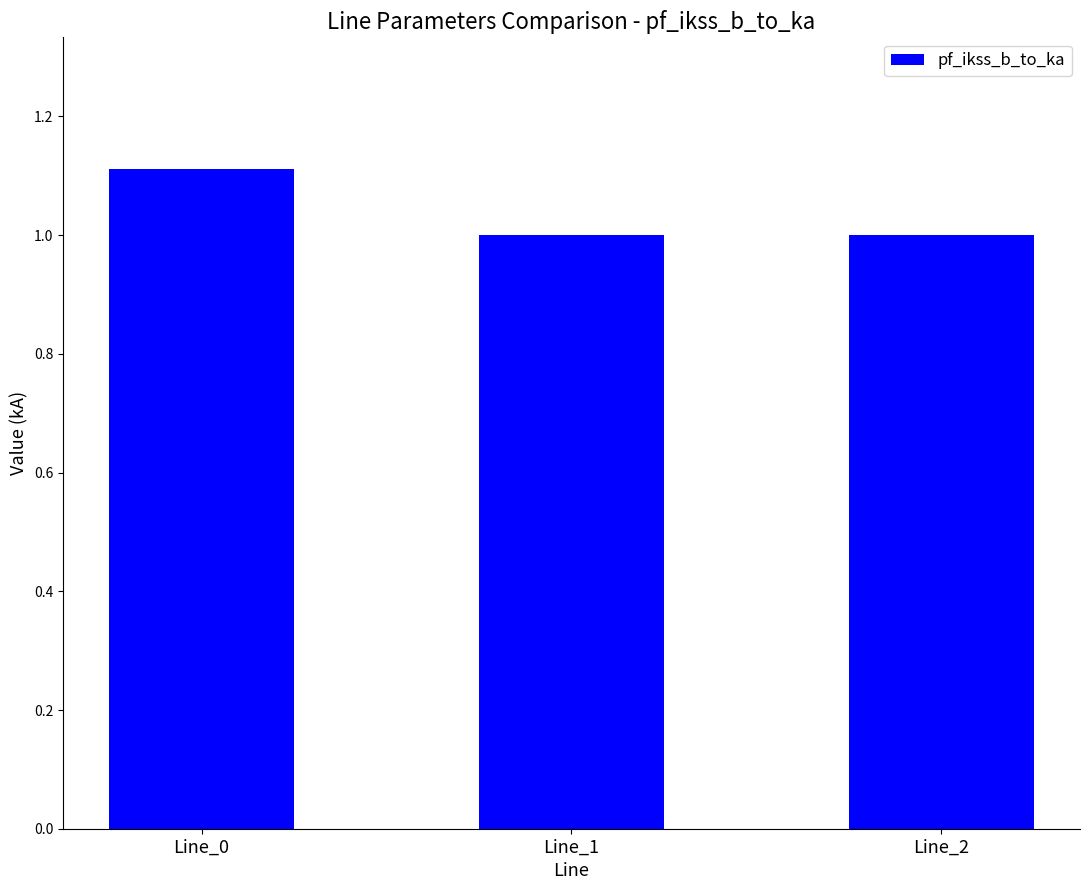

Which label corresponds to the largest value in the chart?

Line_0